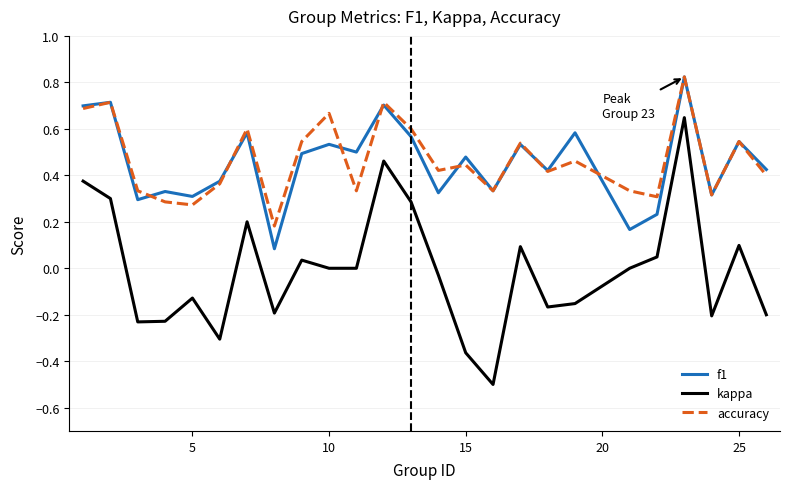

True or false: f1 and kappa cross at least once.

False